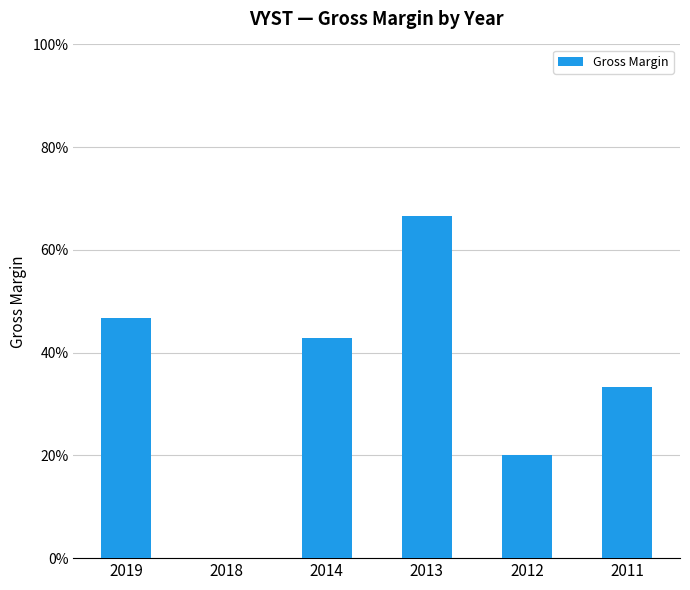

What is the sum of all values?

209.6